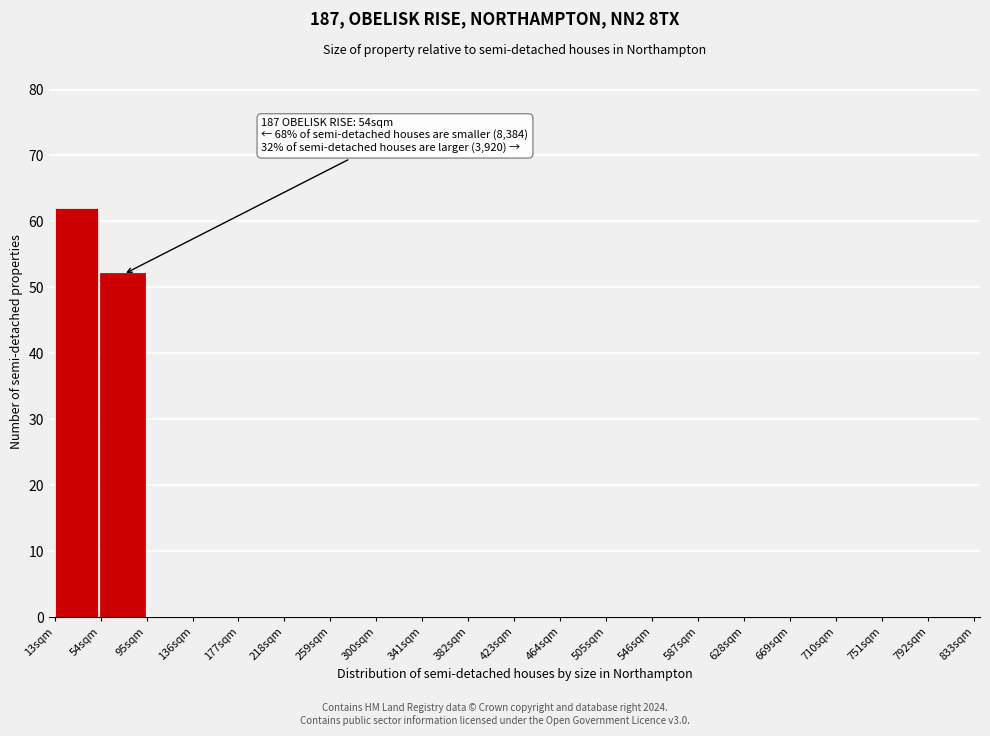

Over which range of the x-axis is the bar tallest?

13 to 54